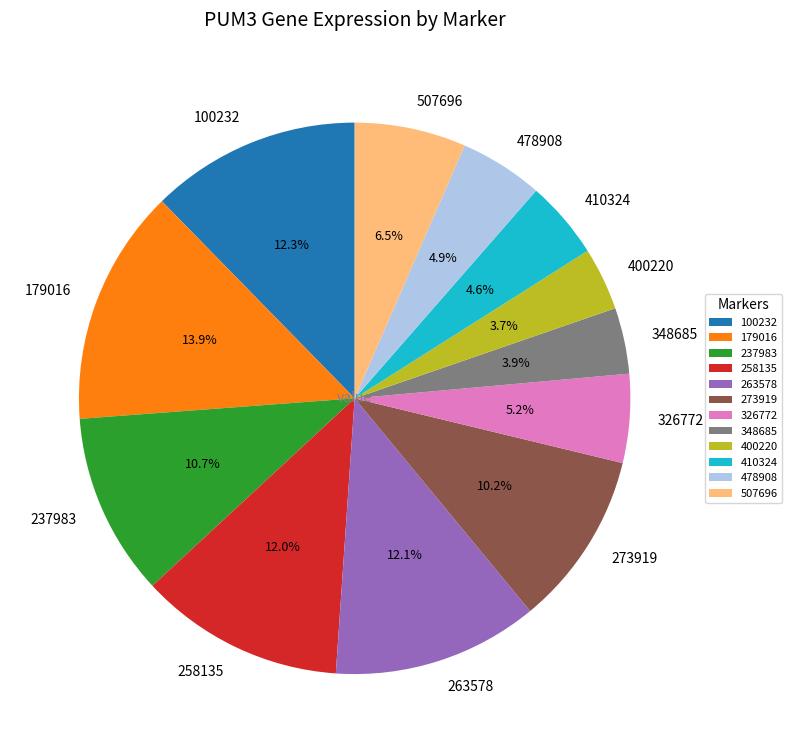

Does 400220 account for over 50% of the chart?

No